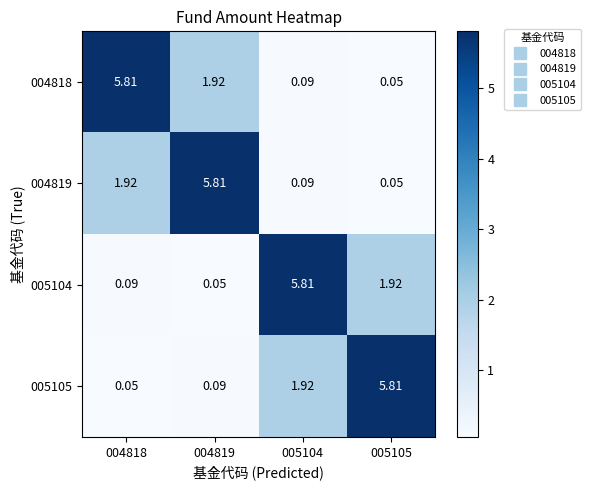

Is the value of 005104 at 005104 greater than the value of 005105 at 004818?

Yes